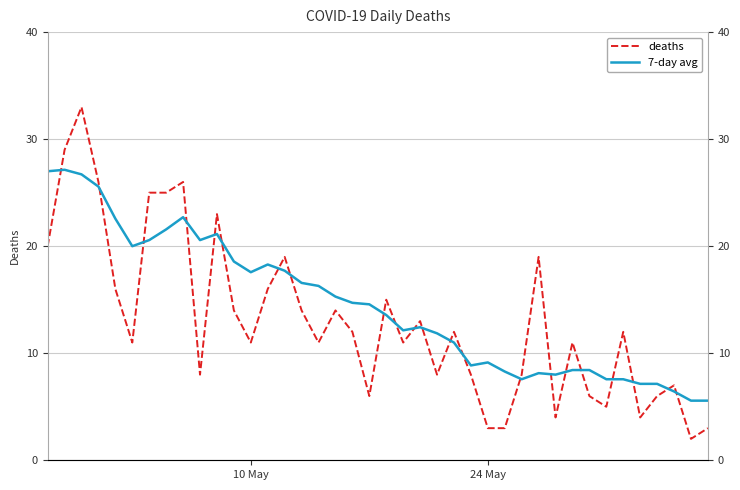

Does the chart have visible grid lines?

Yes